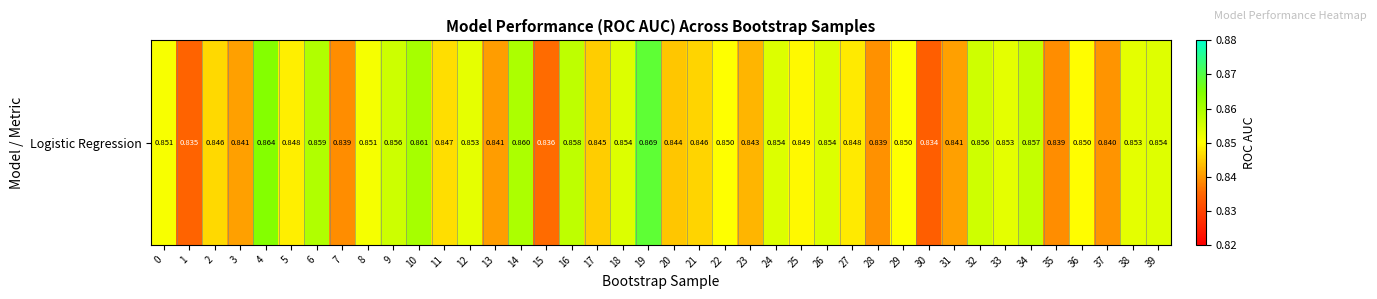

Which category has the highest value across all series?

19